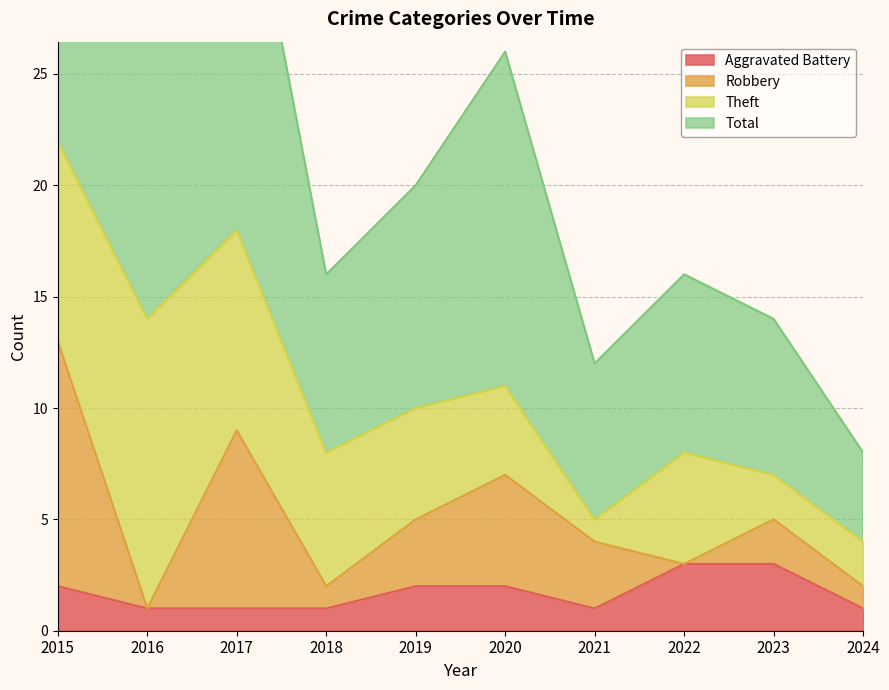

The Total series shows 12 at 2024. True or false?

False